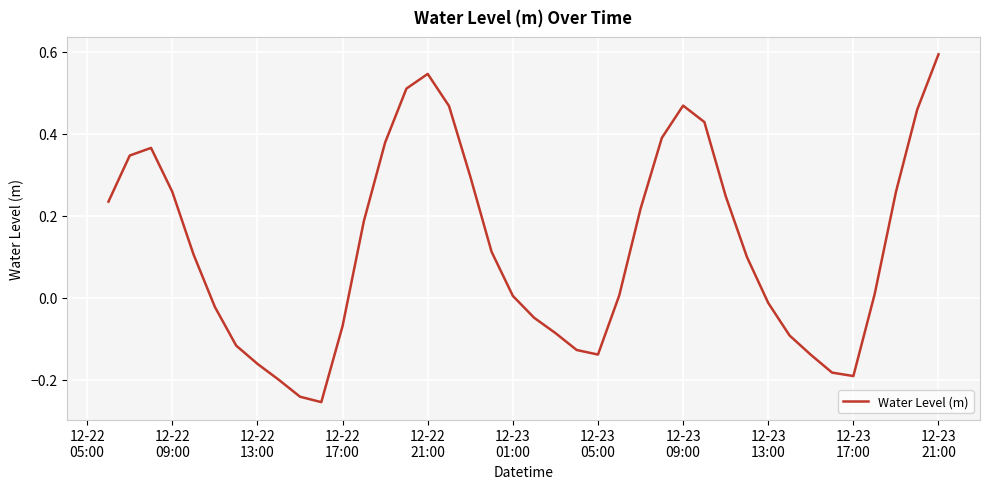

What is the greatest value displayed?

0.6